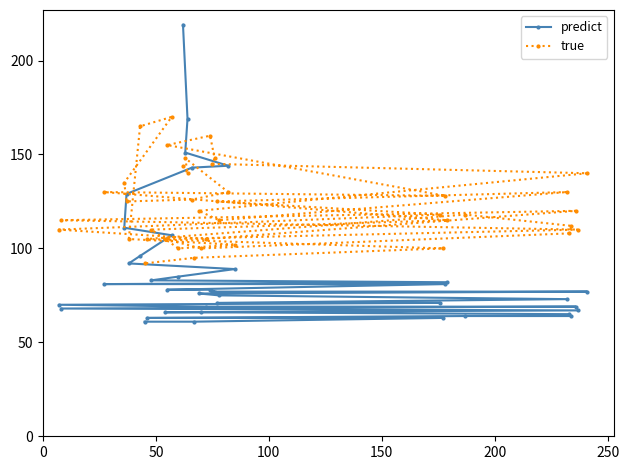

What is the difference between the maximum and minimum values in the predict series?

158